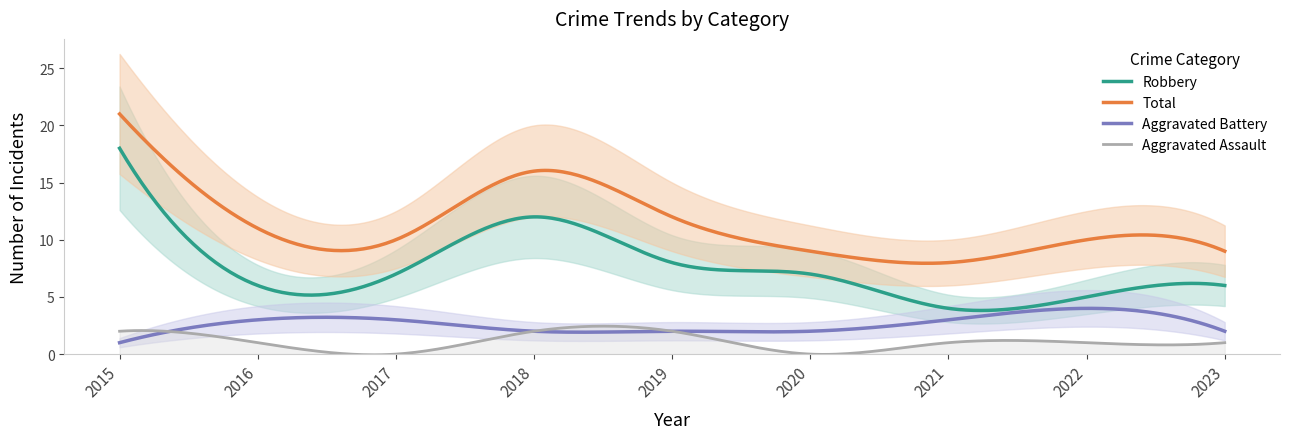

Which label corresponds to the largest value in the chart?

2015